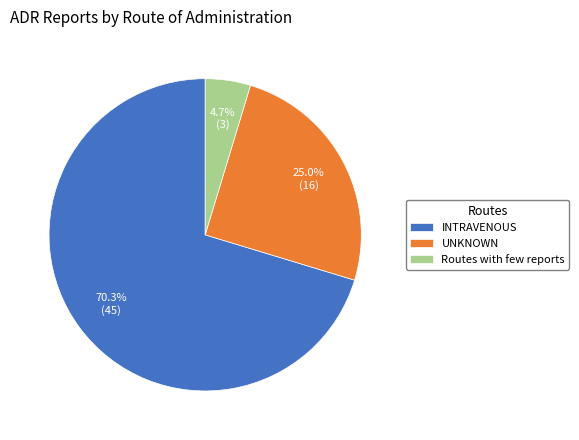

What is the smallest slice in the pie chart?

Routes with few reports